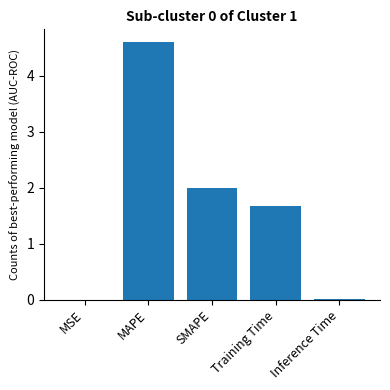

Is it true that the value at MAPE is 4.6?

True